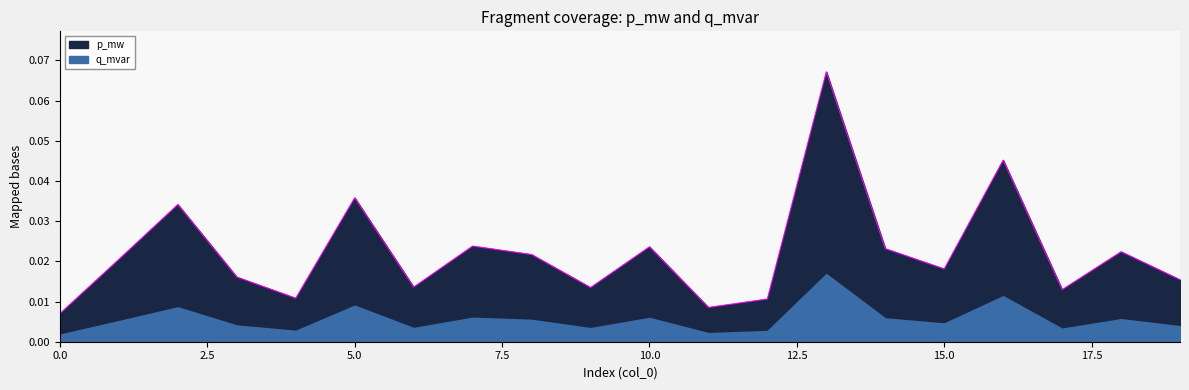

Which label corresponds to the largest value in the chart?

13